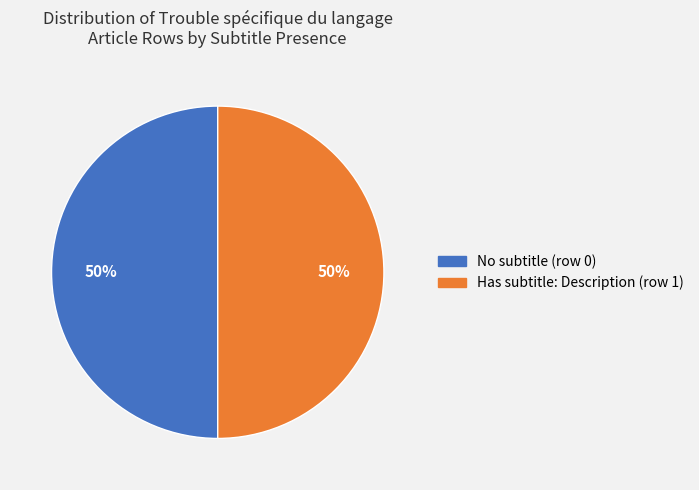

Count the number of slices in the pie.

2